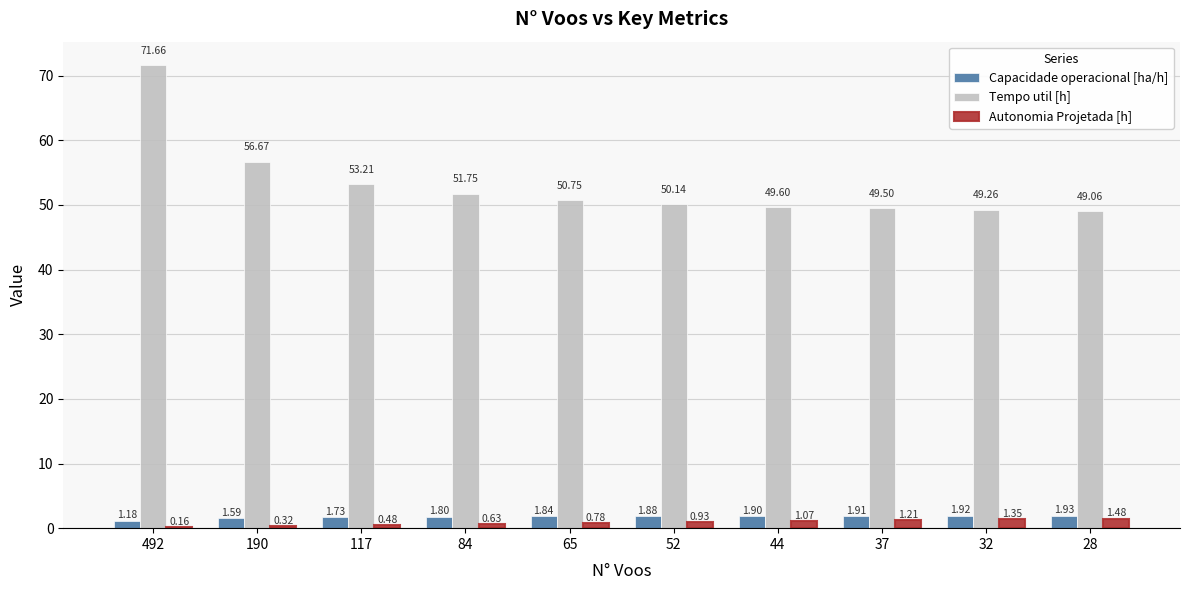

What is the average value of the Capacidade operacional [ha/h] series?

1.8